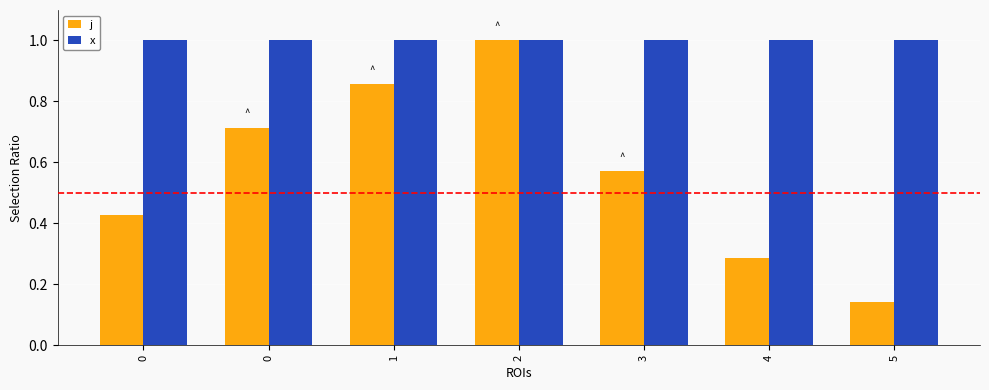

How many bars are there in each group?

2